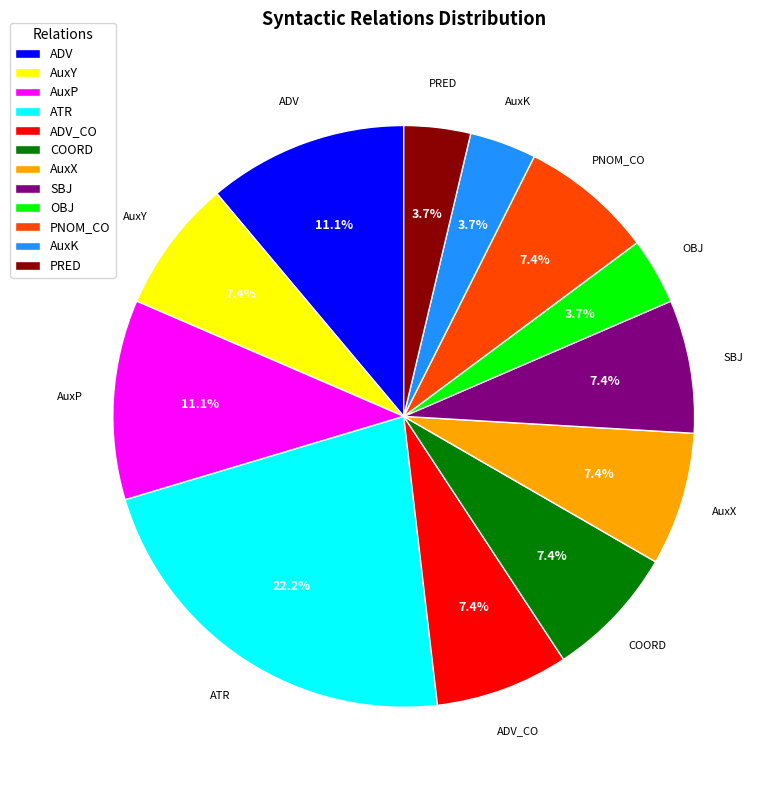

Do COORD and PNOM_CO together represent more than half of the pie?

No